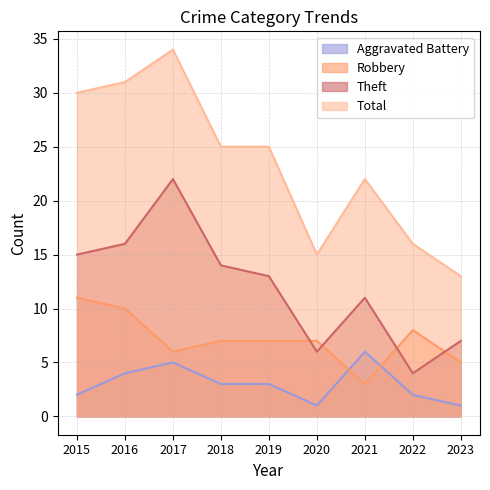

What is the spread (max minus min) of values at 2023?

12